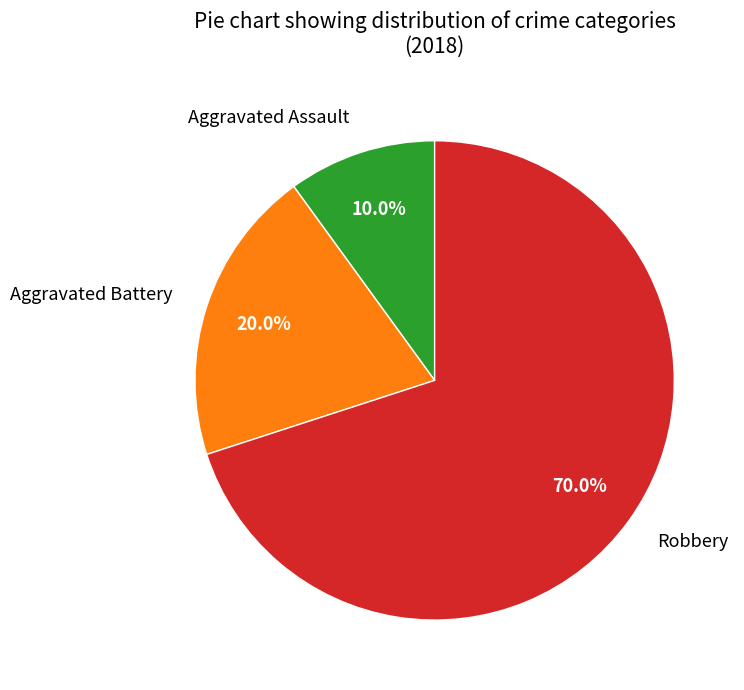

Is there any slice that represents more than half of the pie?

Yes